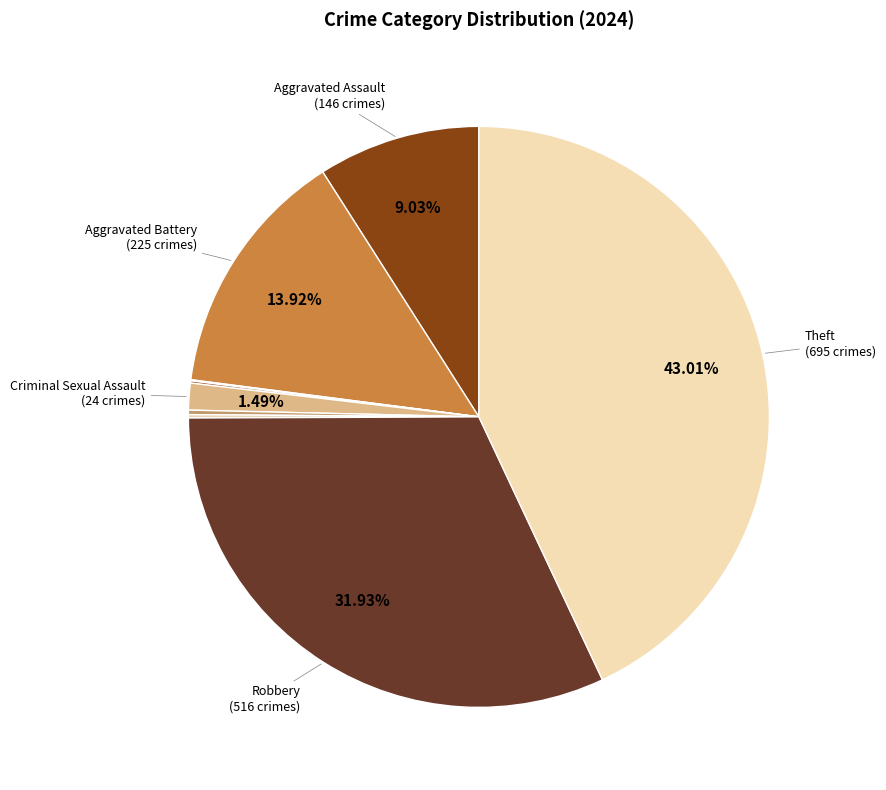

Rank the categories by value from lowest to highest.

Arson, Burglary, Motor Vehicle Theft, Homicide, Criminal Sexual Assault, Aggravated Assault, Aggravated Battery, Robbery, Theft